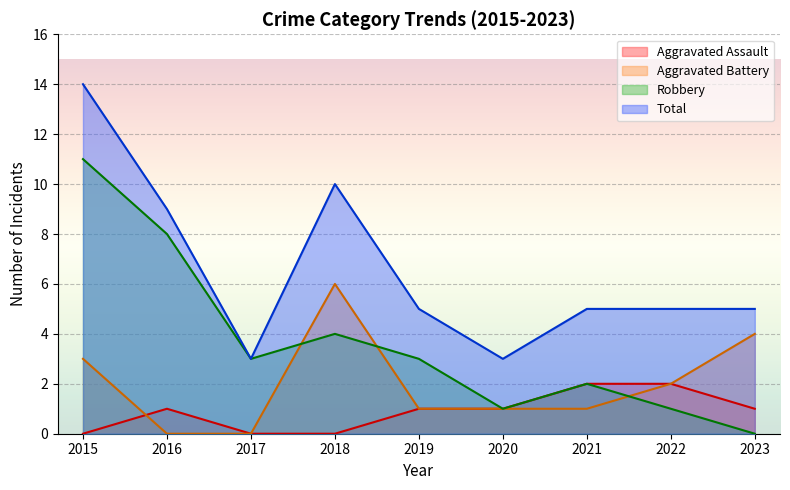

The value of Aggravated Battery at 2016 is 0. True or false?

True